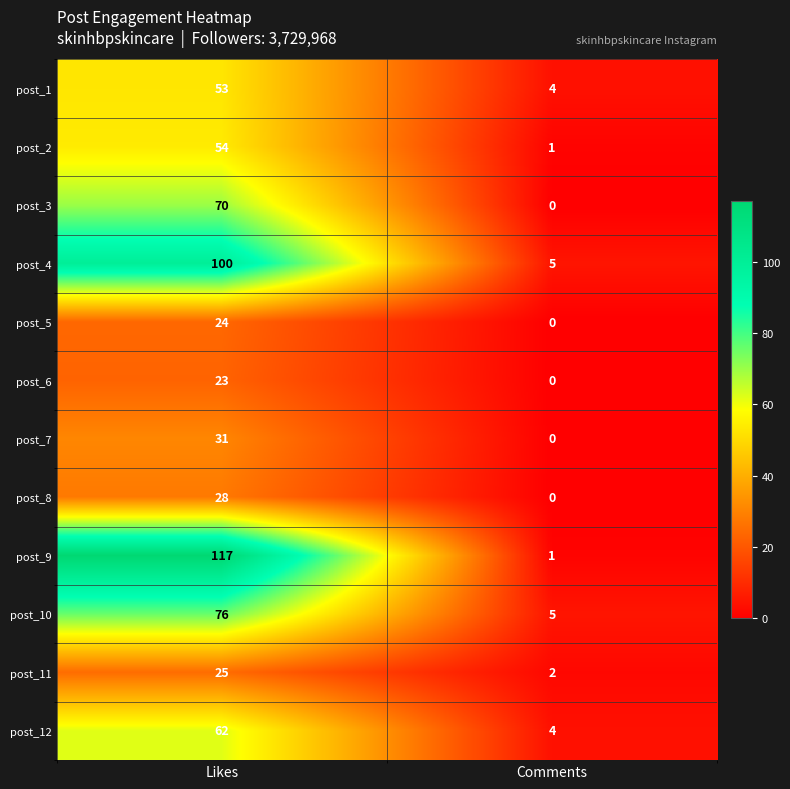

Reading left to right, transcribe all the data shown in this chart.

post_1: Likes=53	Comments=4
post_2: Likes=54	Comments=1
post_3: Likes=70	Comments=0
post_4: Likes=100	Comments=5
post_5: Likes=24	Comments=0
post_6: Likes=23	Comments=0
post_7: Likes=31	Comments=0
post_8: Likes=28	Comments=0
post_9: Likes=117	Comments=1
post_10: Likes=76	Comments=5
post_11: Likes=25	Comments=2
post_12: Likes=62	Comments=4